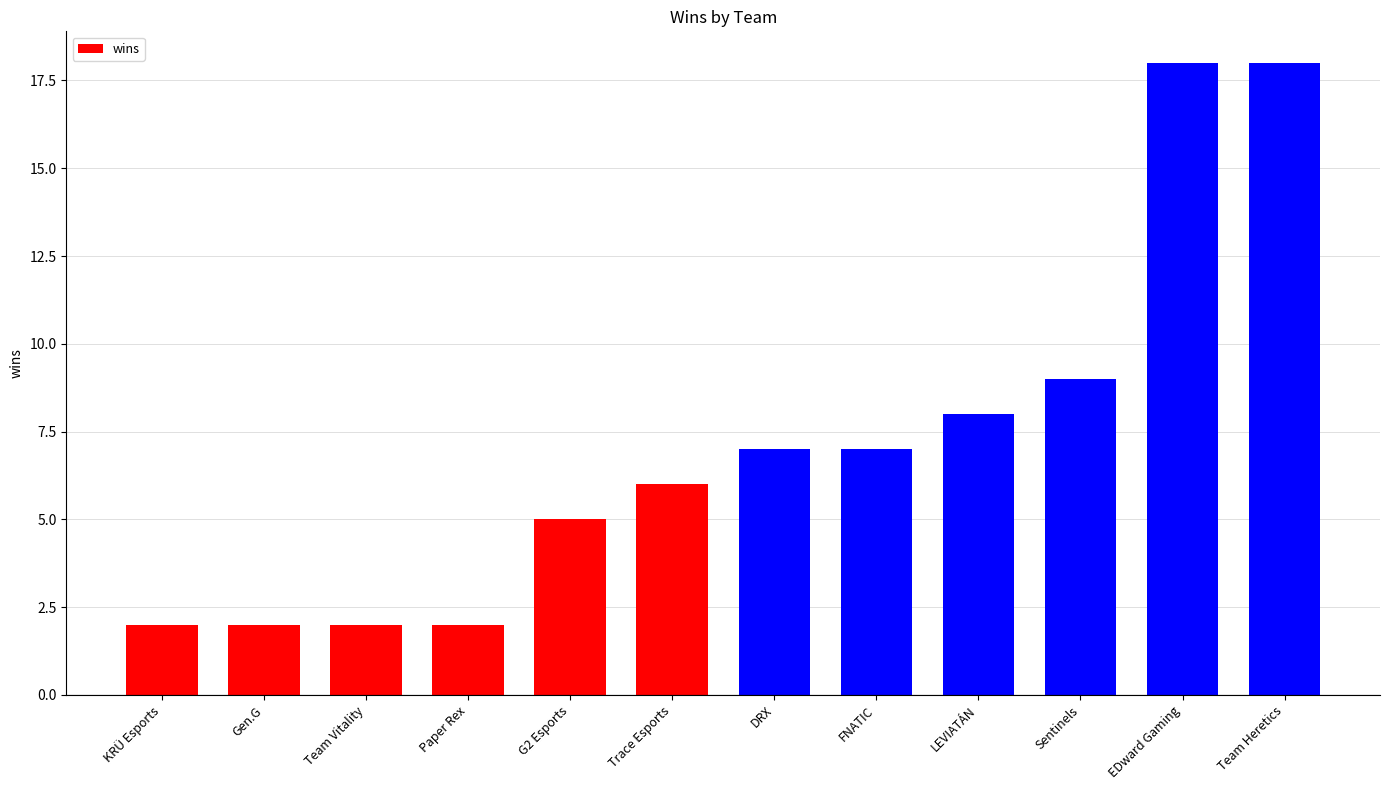

What is the sum of the values at G2 Esports and Team Heretics?

23